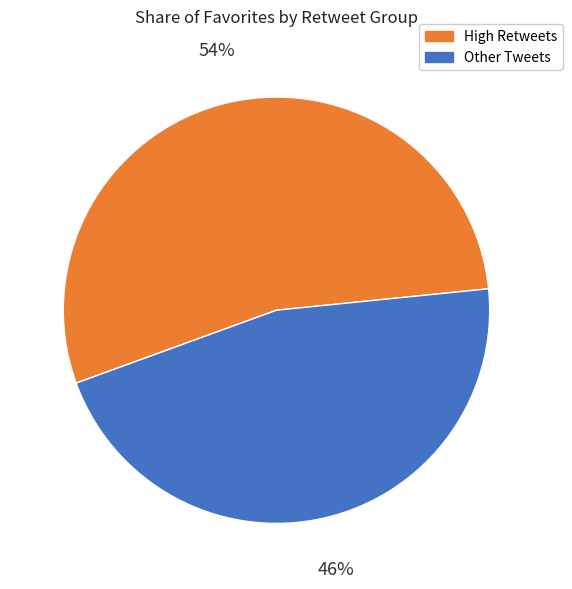

Is there any slice that represents more than half of the pie?

Yes